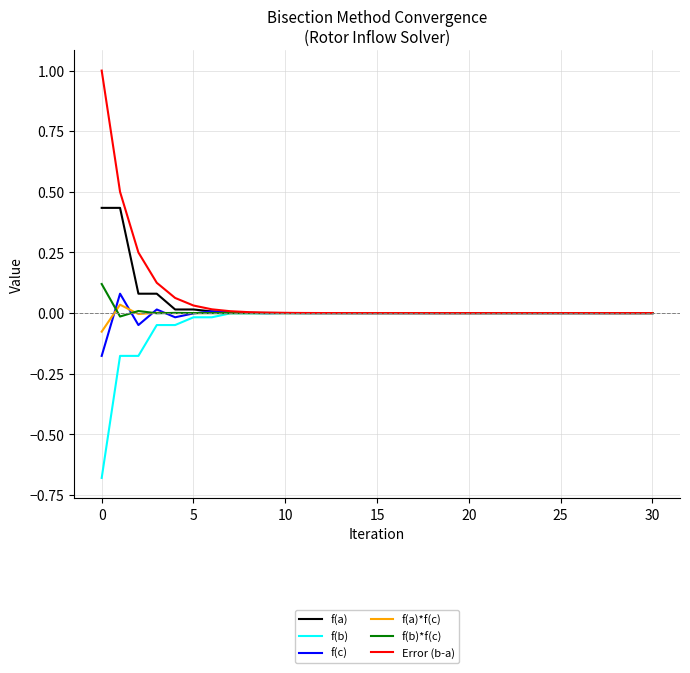

Which series has the widest spread of values?

Error (b-a)